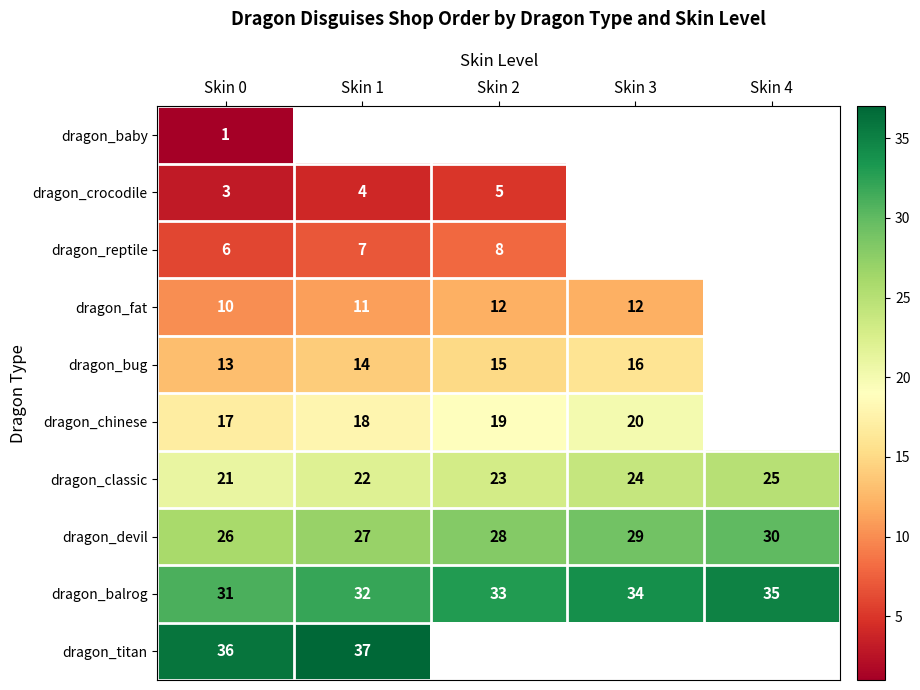

What is the sum of all dragon_classic values?

115